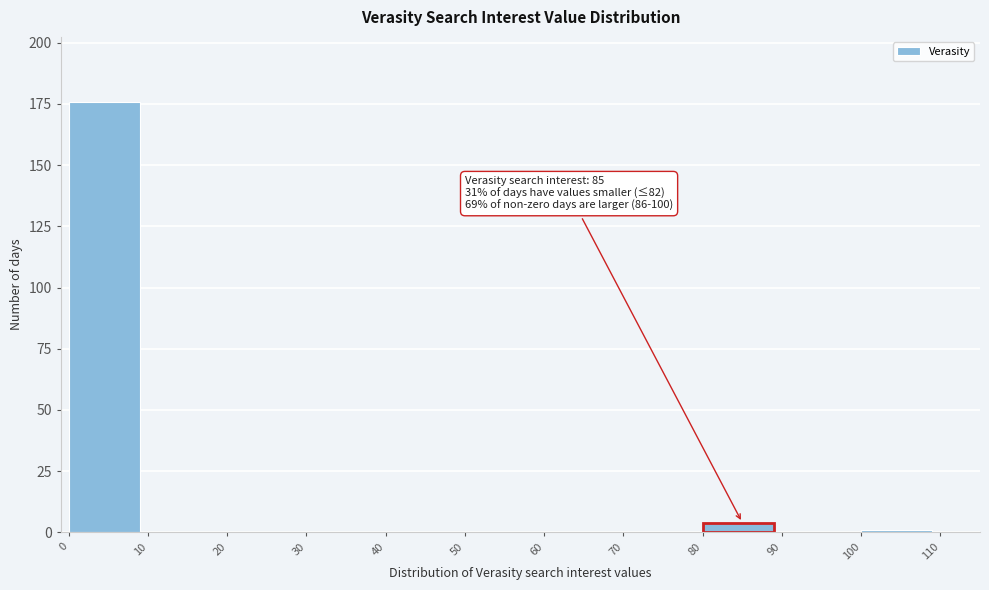

Which range on the x-axis has the tallest bar?

0 to 10